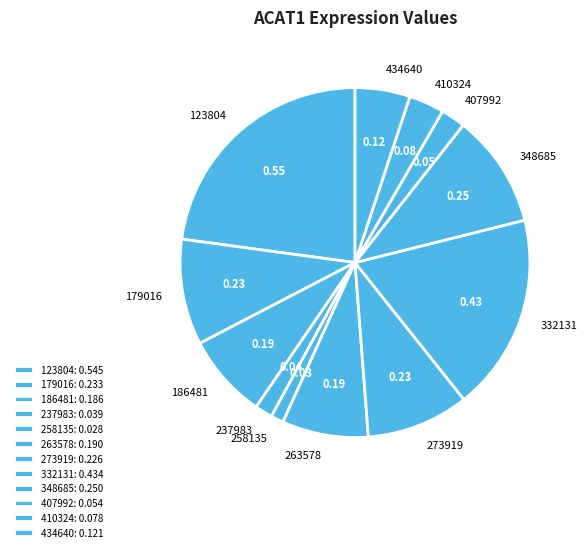

Between 263578 and 237983, which is larger?

263578